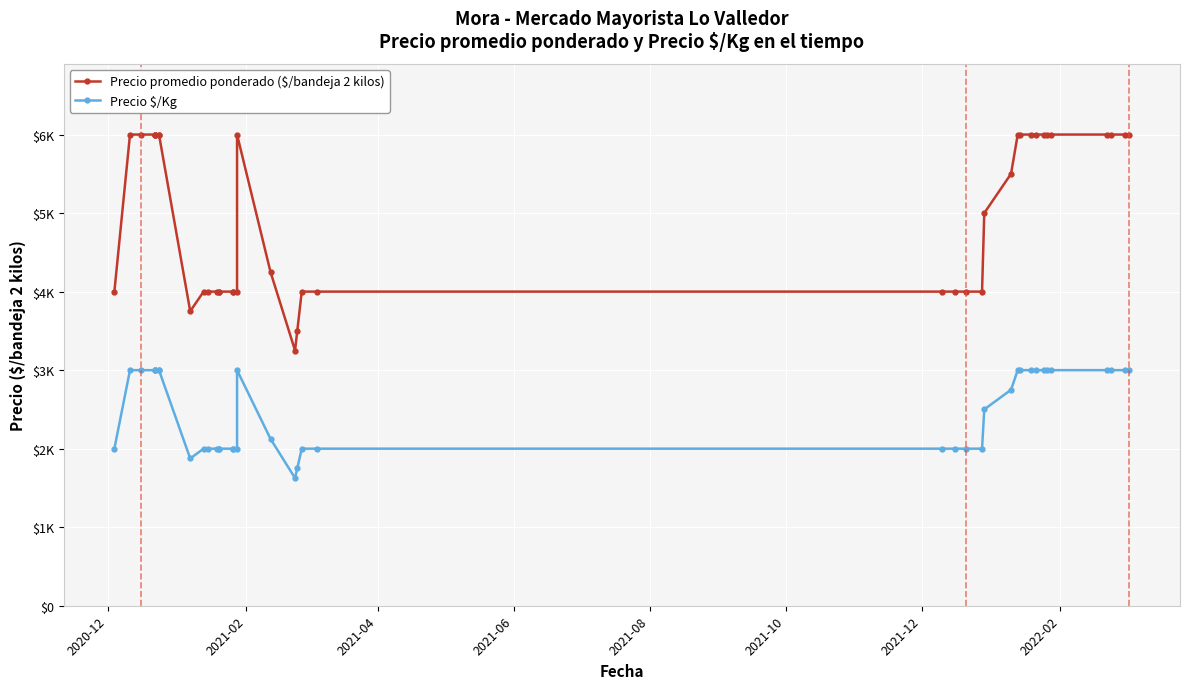

Is it true that Precio promedio ponderado ($/bandeja 2 kilos) equals 4000 at 2020-12?

True